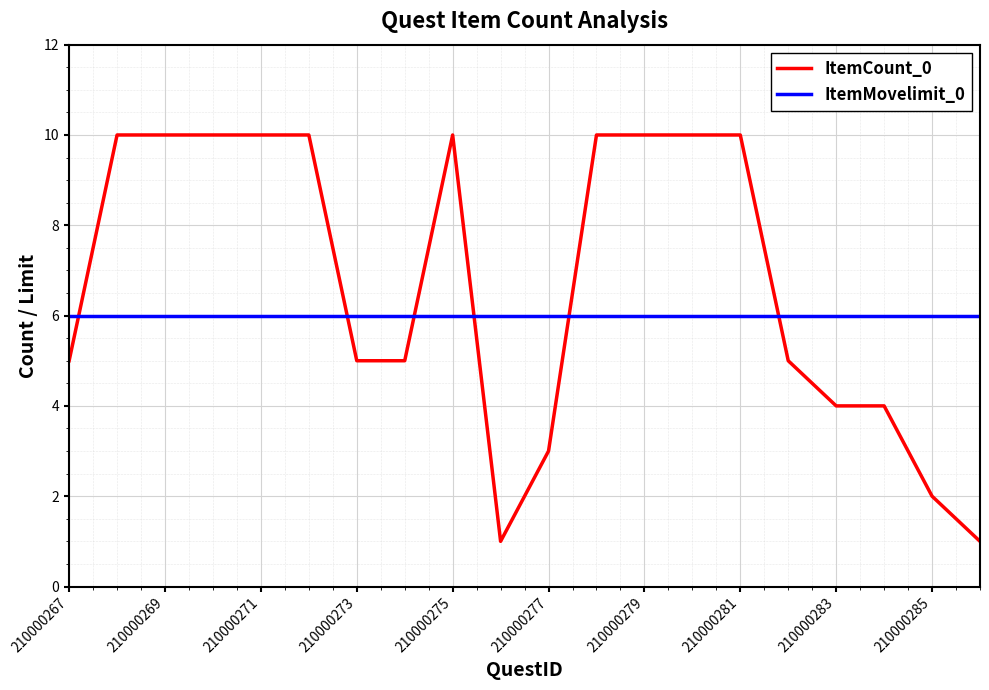

What is the maximum value for ItemCount_0?

10